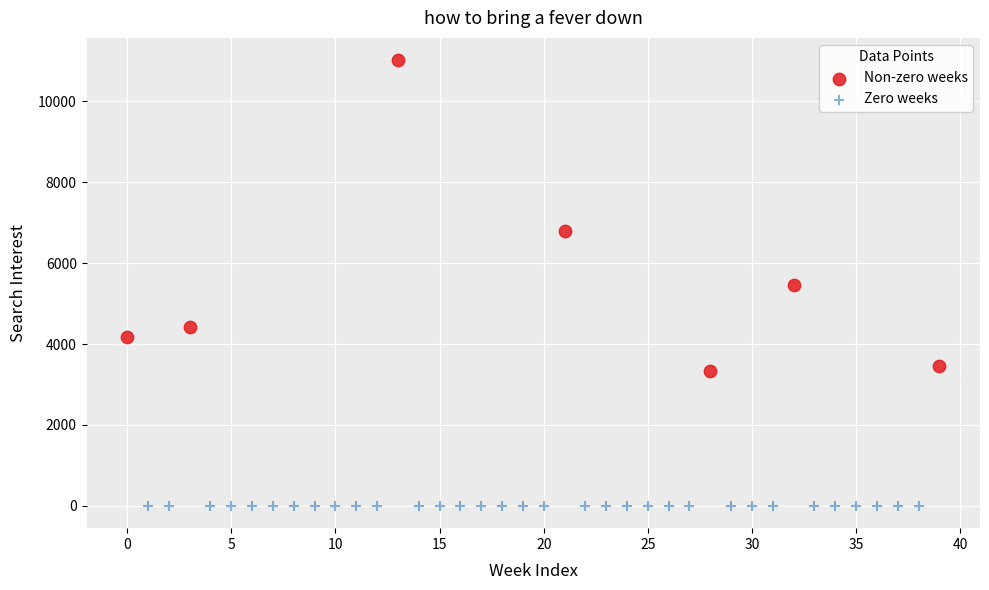

Which series reaches the maximum Y coordinate?

Non-zero weeks